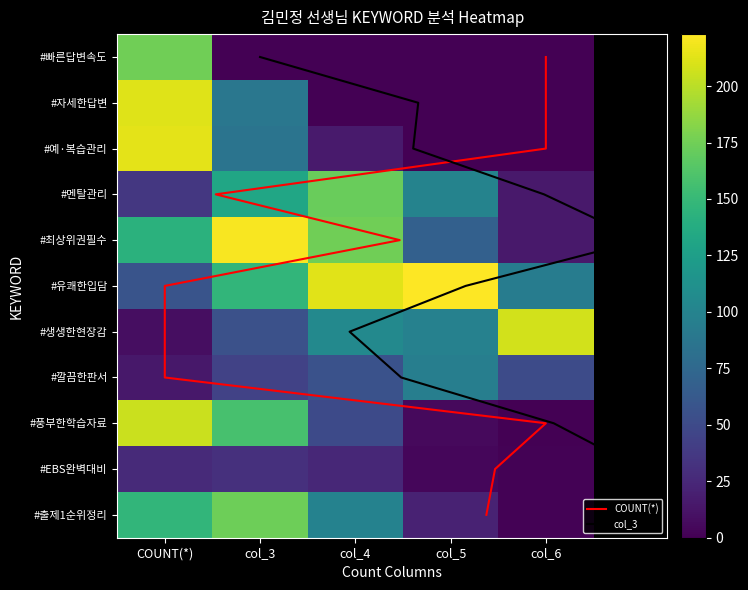

At how many categories does at least one series exceed 66?

5